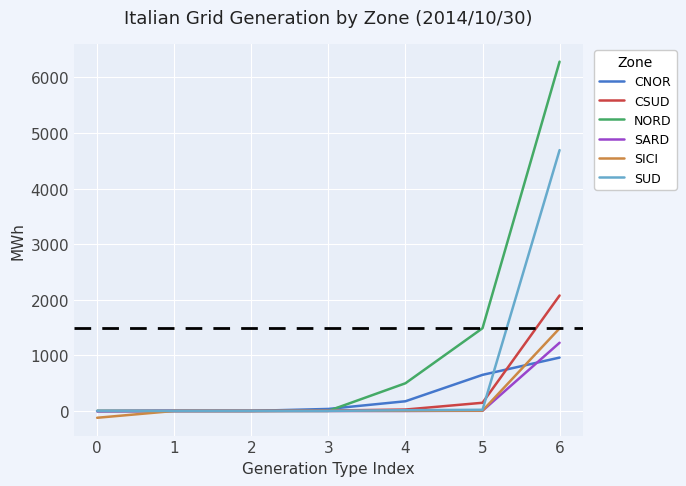

What is the maximum value shown in the chart?

6284